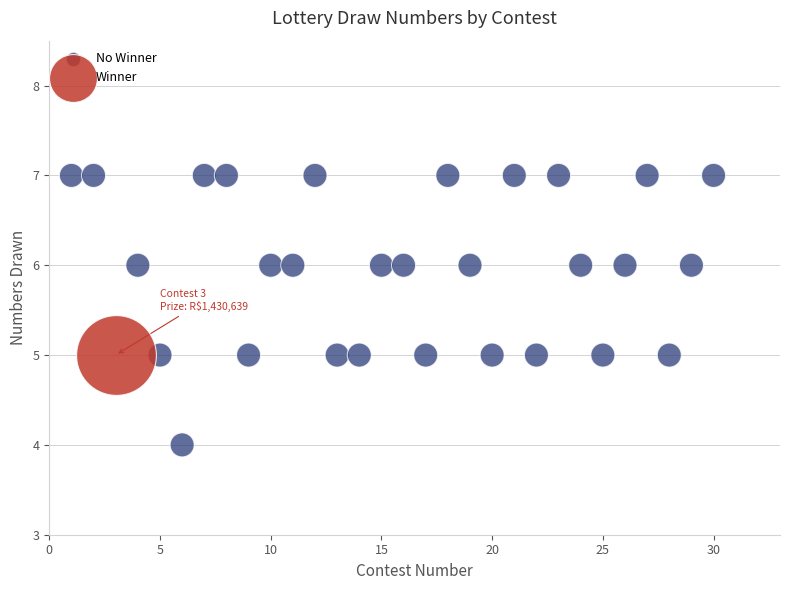

What are all the series names shown in the legend?

No Winner, Winner